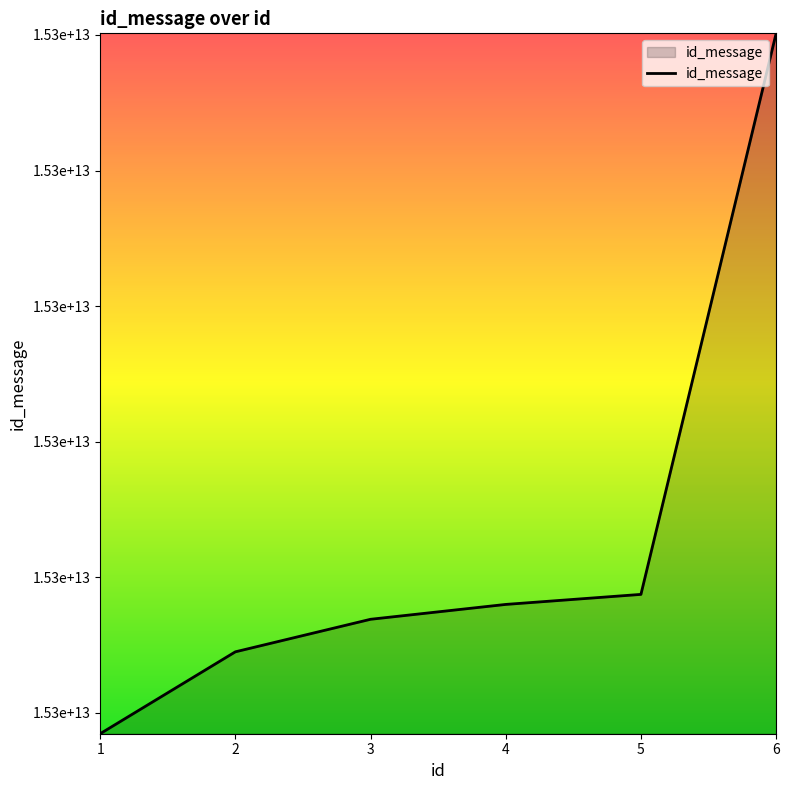

What is the sum of all values?

91524633445556